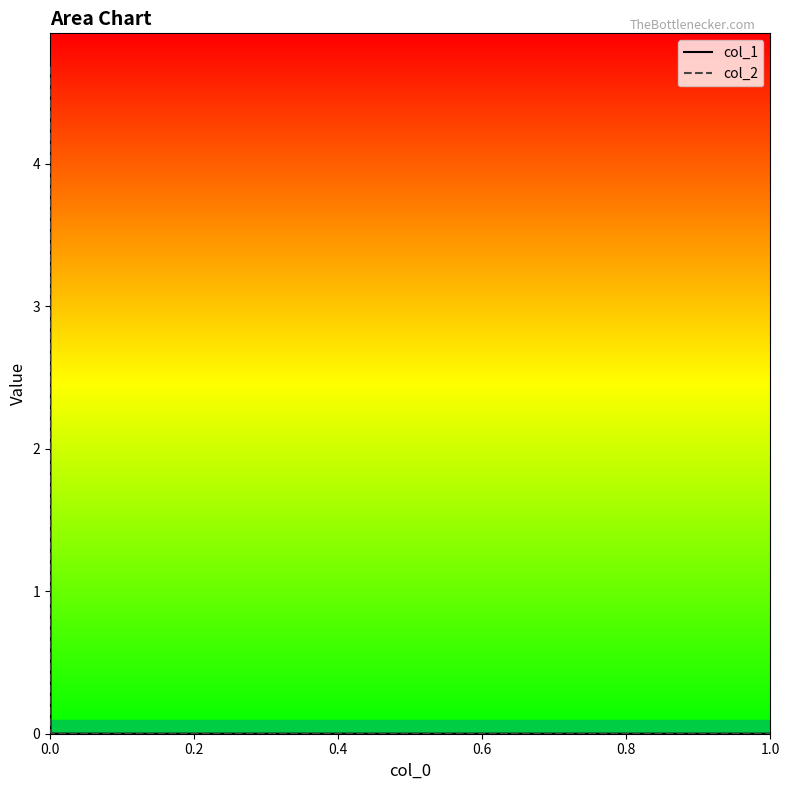

Is it true that col_2 equals 0.0 at 0.2?

False